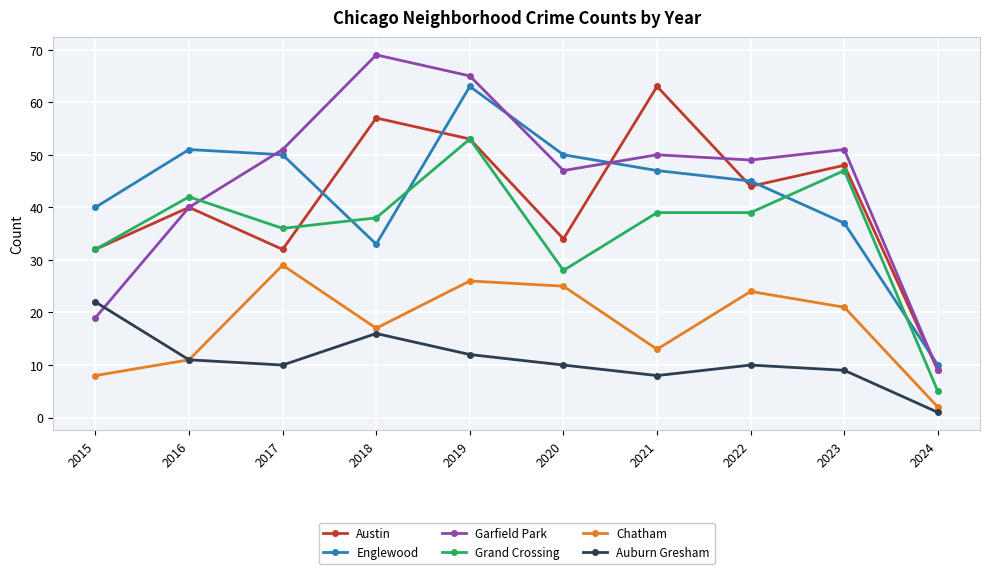

Does the chart have visible grid lines?

Yes